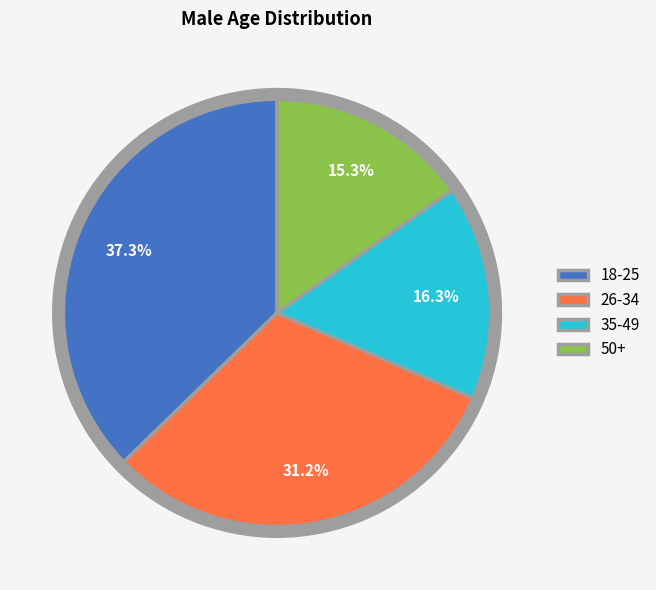

Is there any slice that represents more than half of the pie?

No